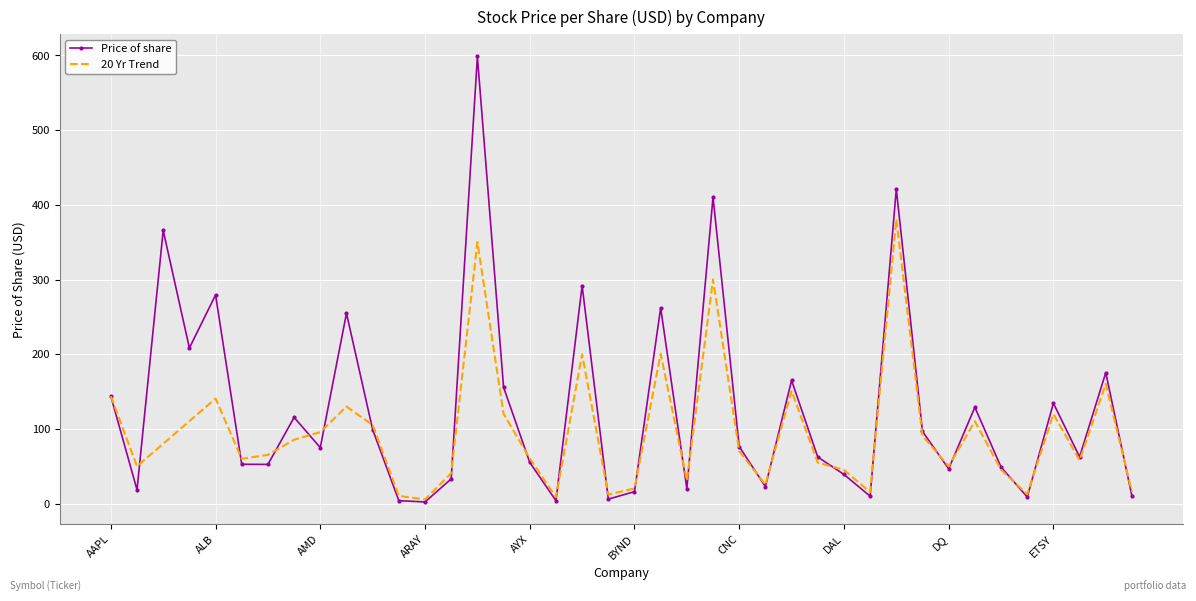

Which series has the largest range (max minus min)?

Price of share